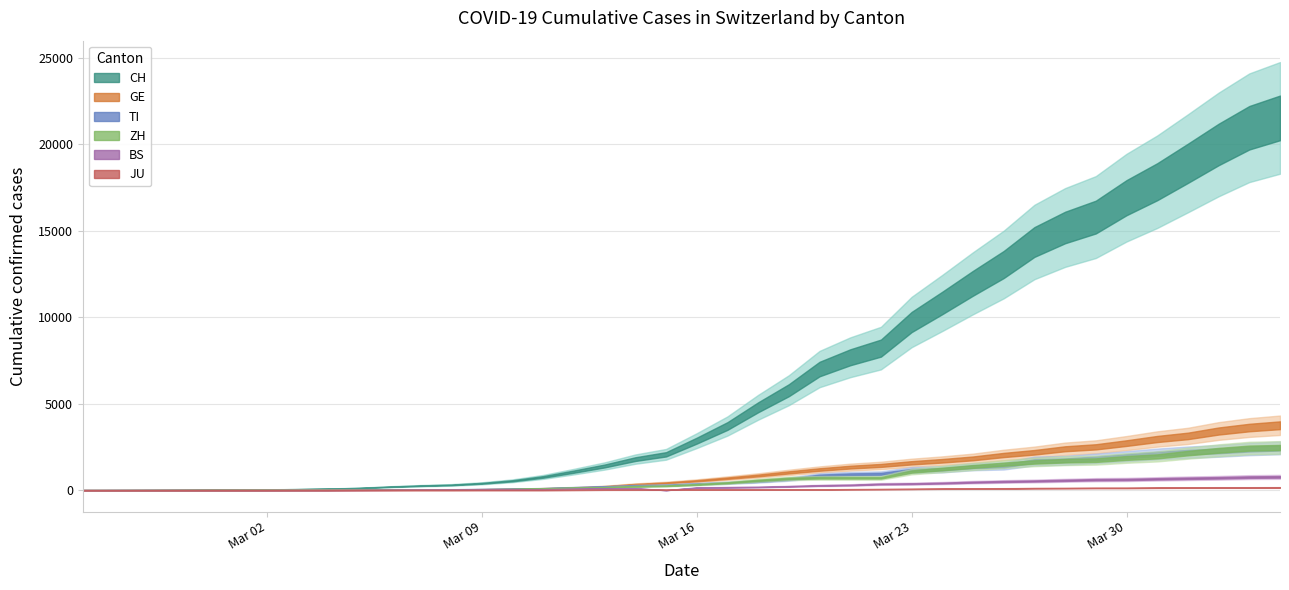

After their last crossing, which series has the higher values: GE or ZH?

GE